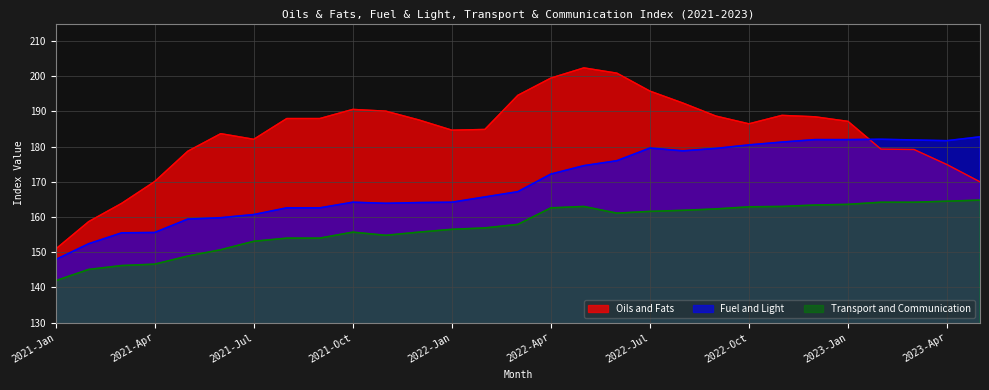

True or false: Oils and Fats and Transport and Communication cross at least once.

False